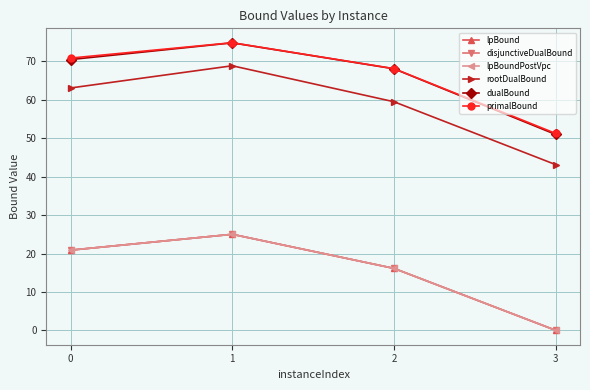

Is this an area chart (filled region under the line)?

No